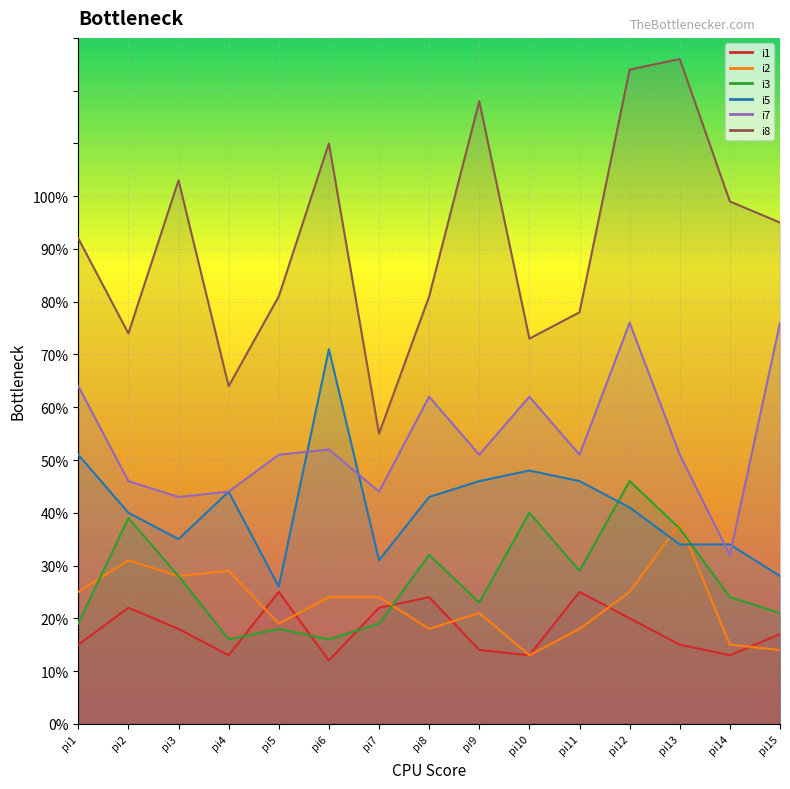

True or false: i5 and i7 cross at least once.

True